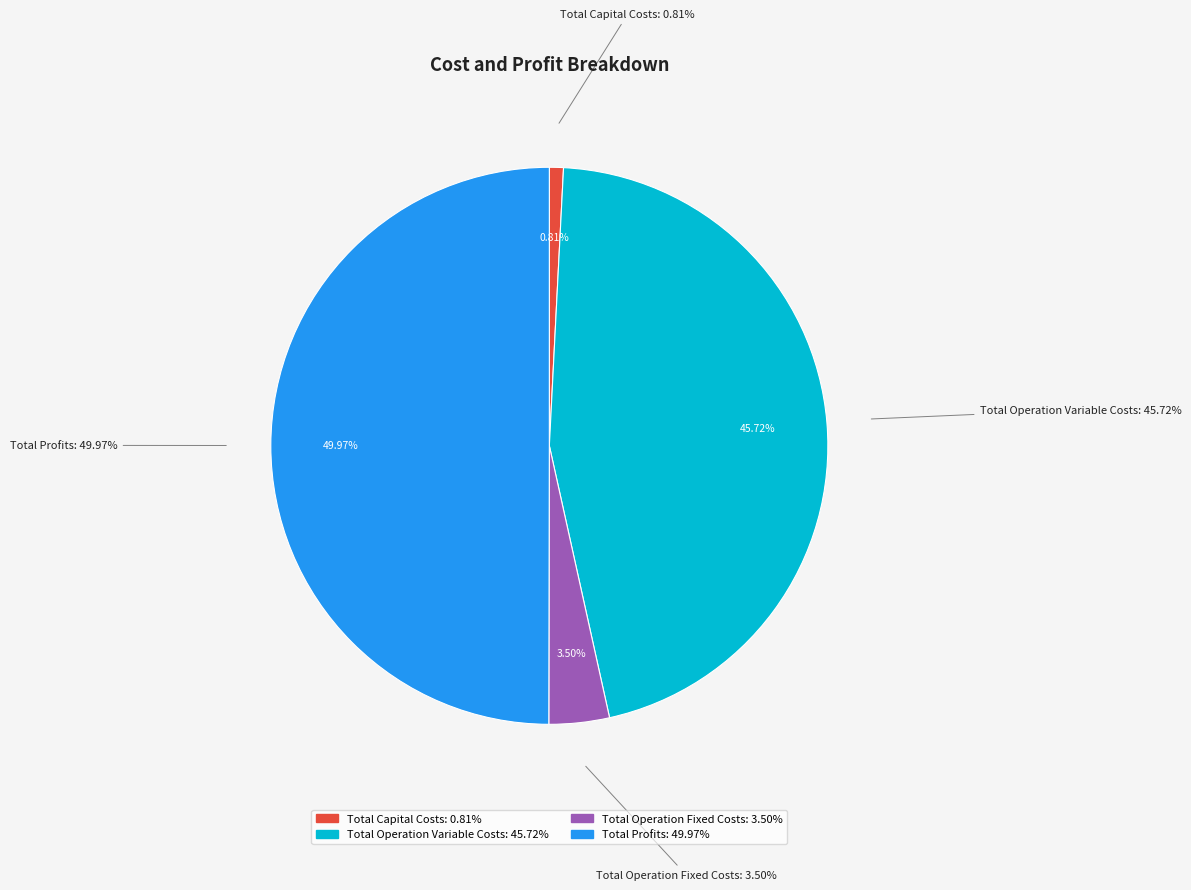

What is the largest slice in the pie chart?

Total Profits